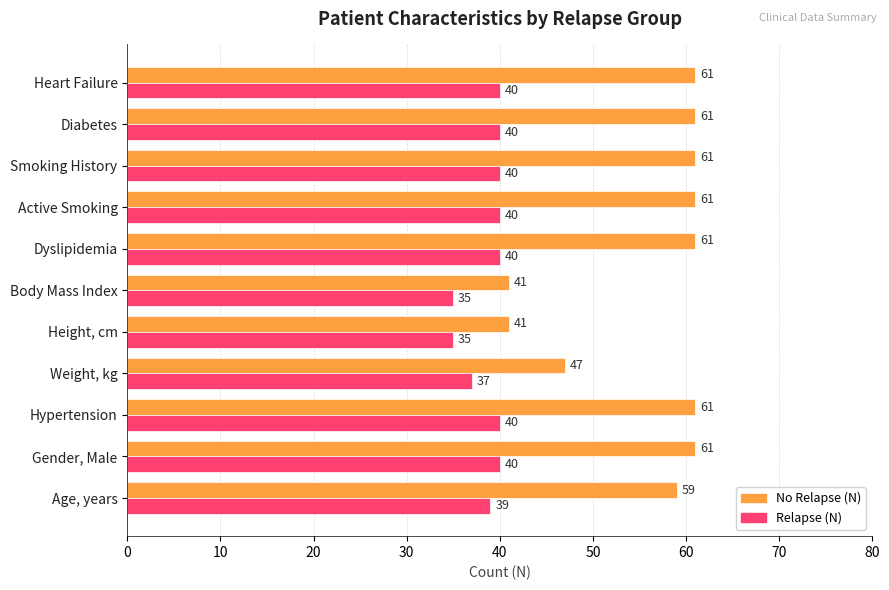

What is the total value across all series at Diabetes?

101